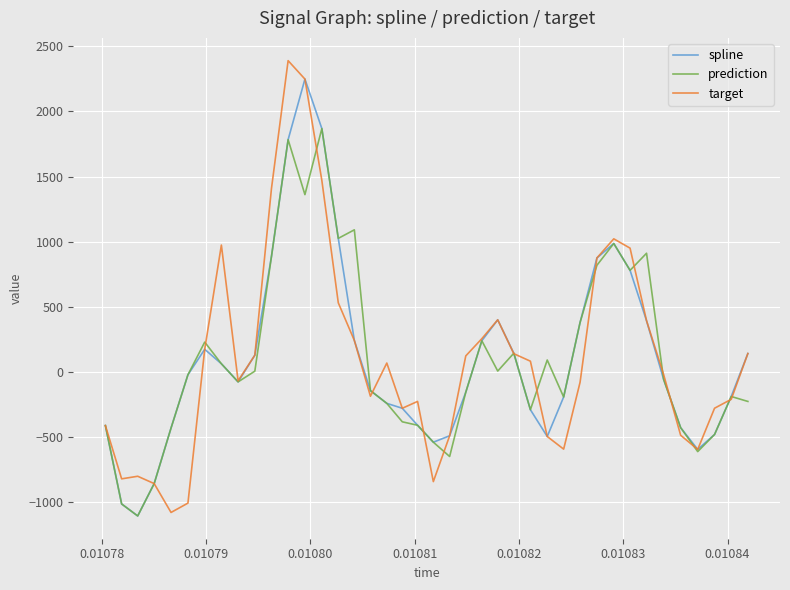

How many lines are shown in the chart?

3